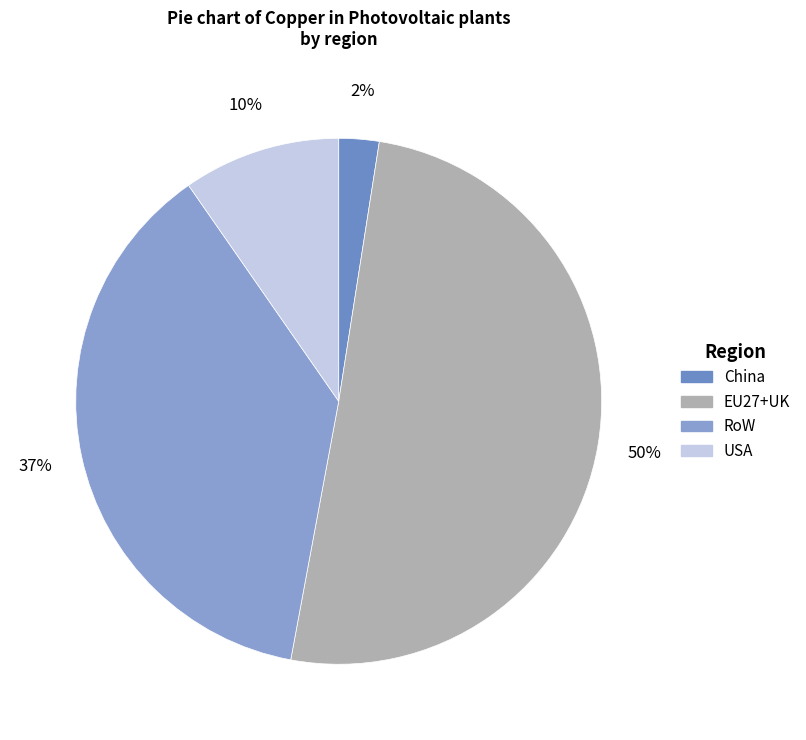

The China slice represents 14% of the pie. True or false?

False